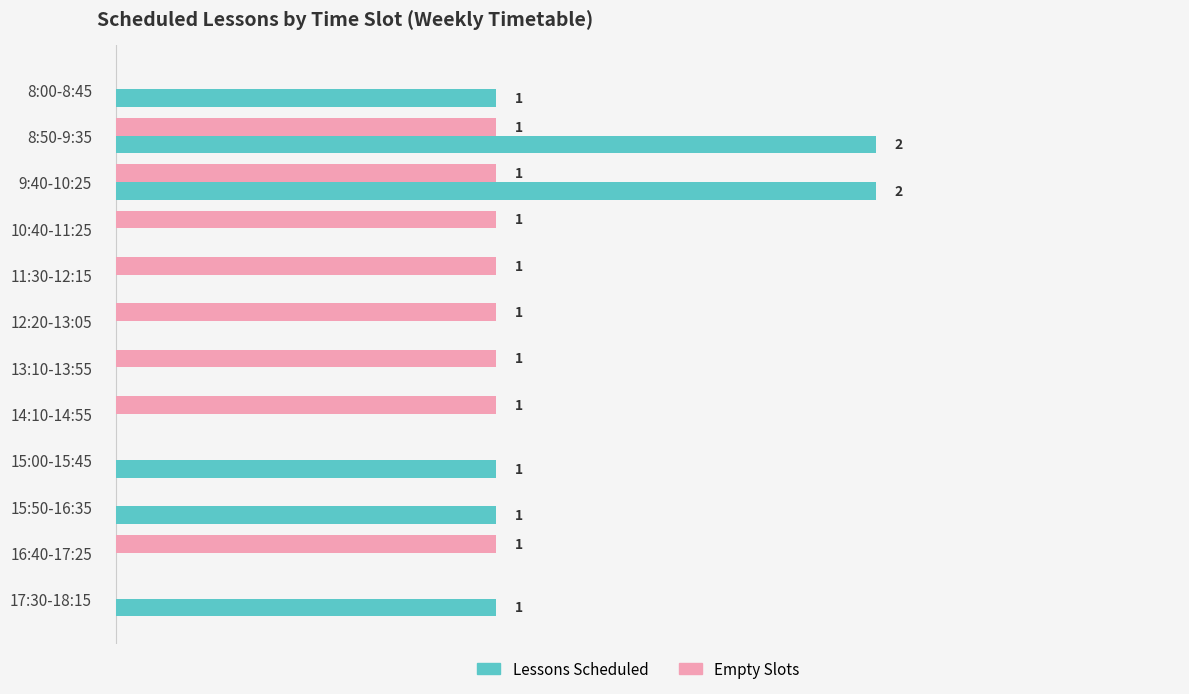

Is the value of Empty Slots at 8:50-9:35 greater than the value of Lessons Scheduled at 14:10-14:55?

Yes